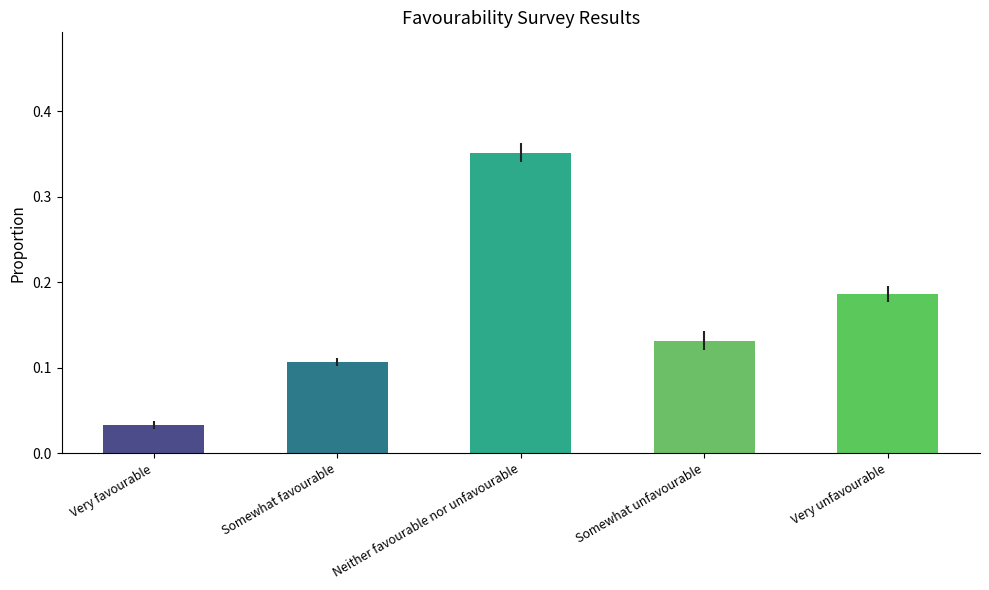

What is the label of the 4th bar from the right?

Somewhat favourable